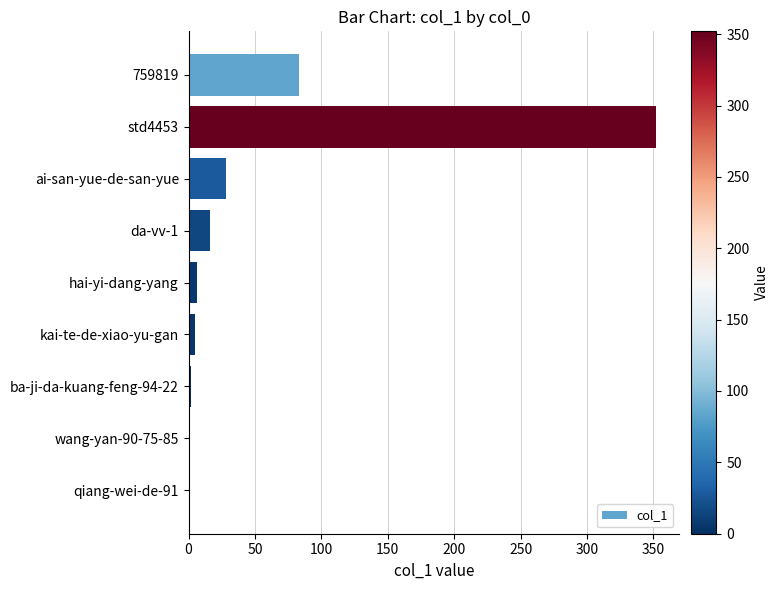

What is the change in value from 759819 to da-vv-1?

-67